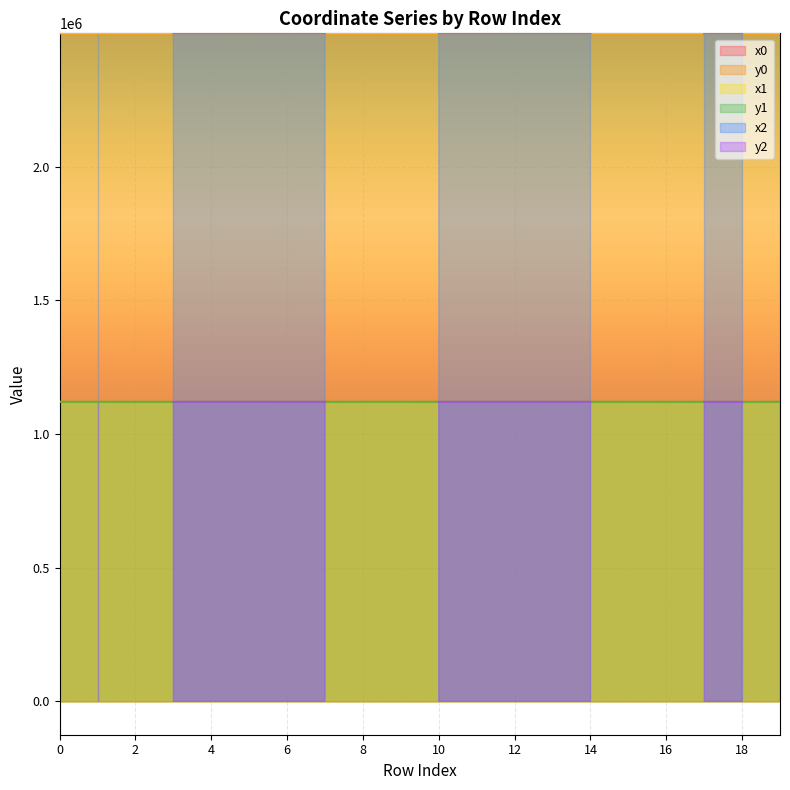

True or false: y1 and x0 cross at least once.

False